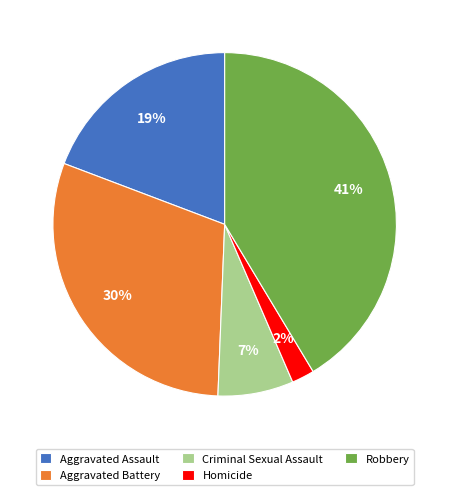

Do Aggravated Battery and Criminal Sexual Assault together represent more than half of the pie?

No